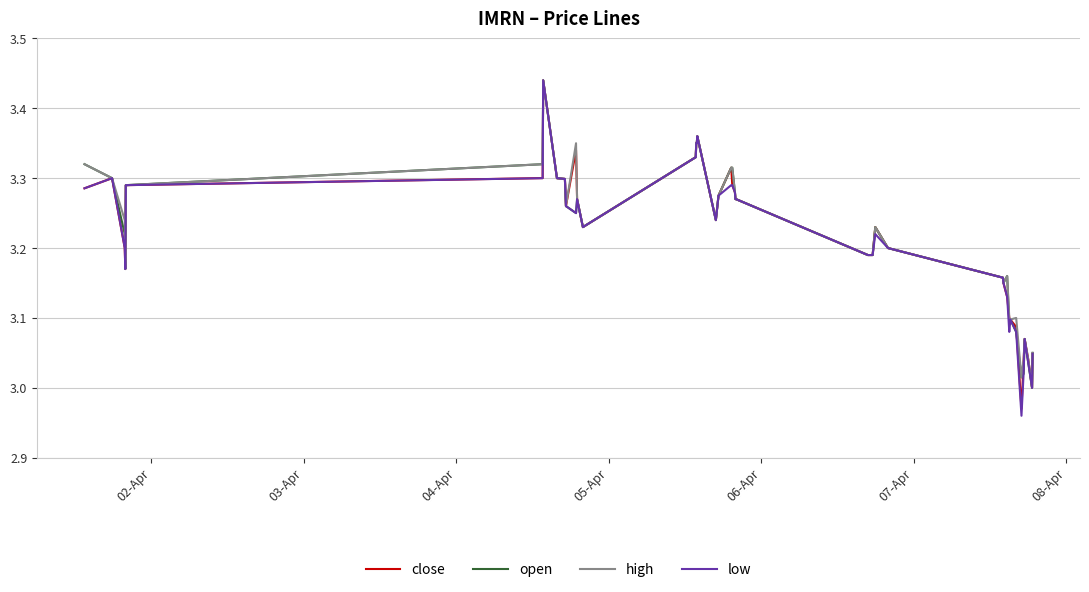

Which series has the largest range (max minus min)?

low